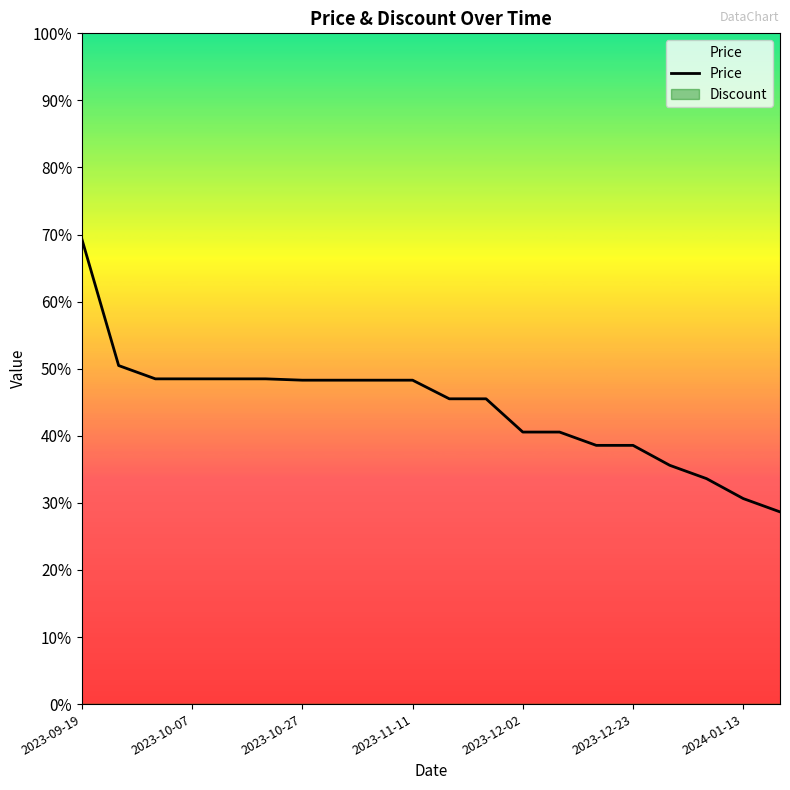

Does the chart display data point markers on the line(s)?

No